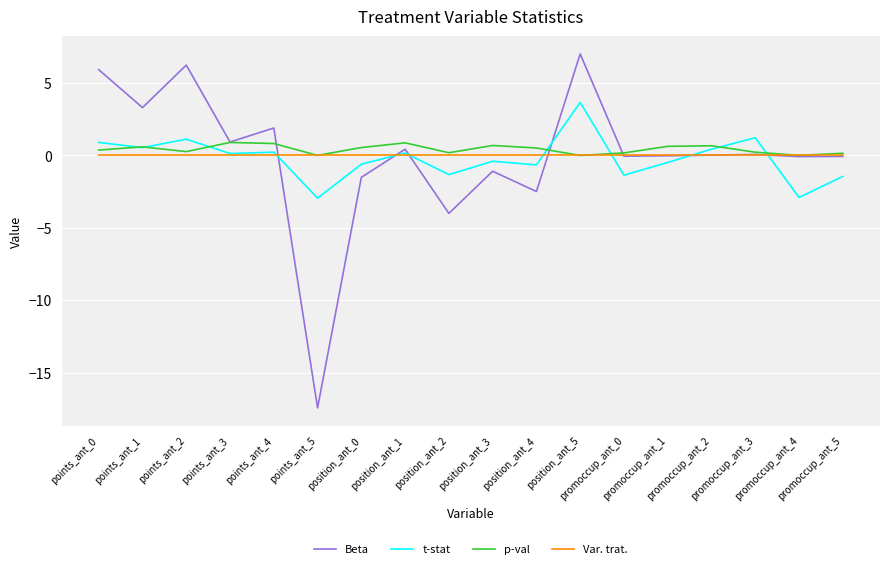

What is the maximum value for Beta?

7.0